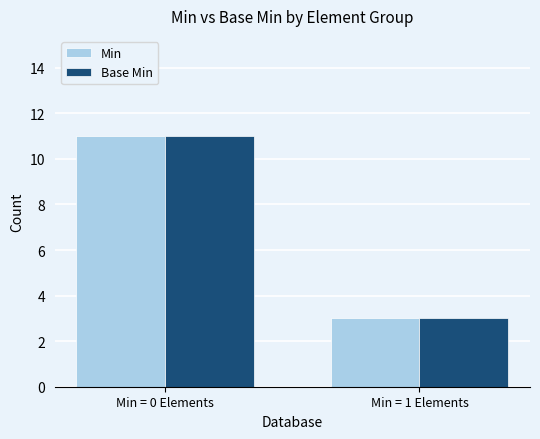

What is the approximate value of Min at Min = 0 Elements?

11